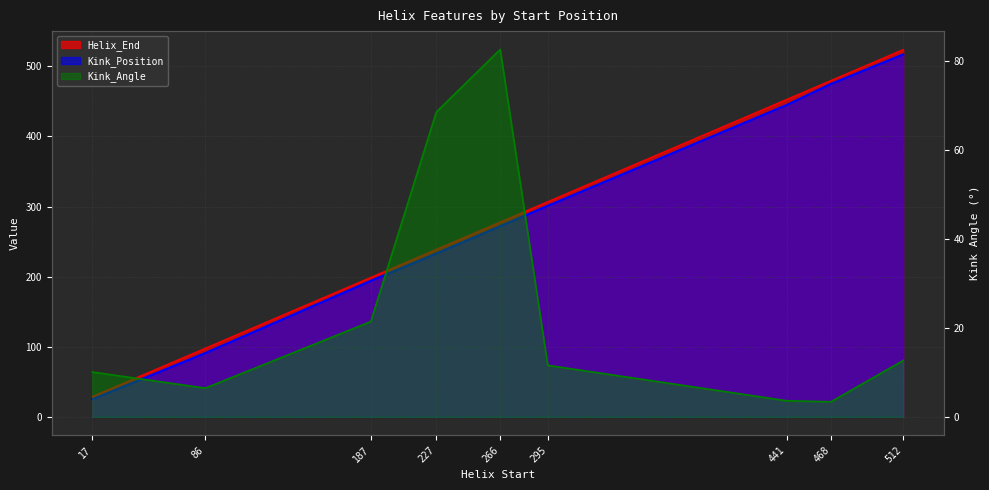

What are all the series names shown in the legend?

Helix_End, Kink_Position, Kink_Angle